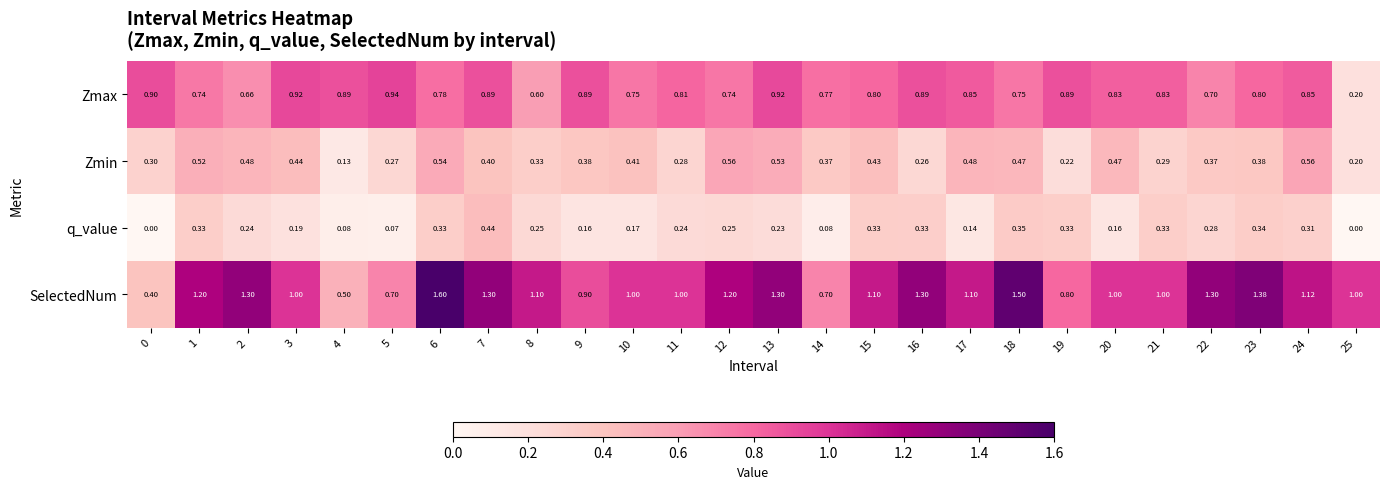

How many series are shown in this chart?

4